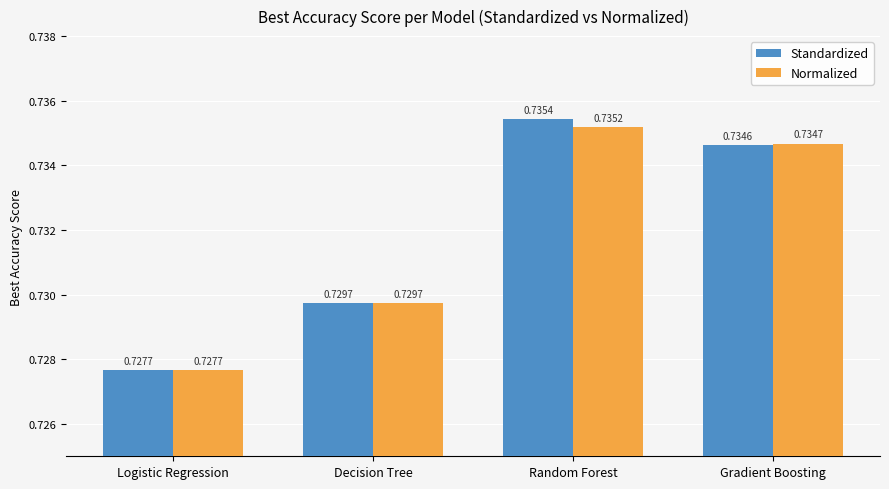

Which series has the widest spread of values?

Standardized